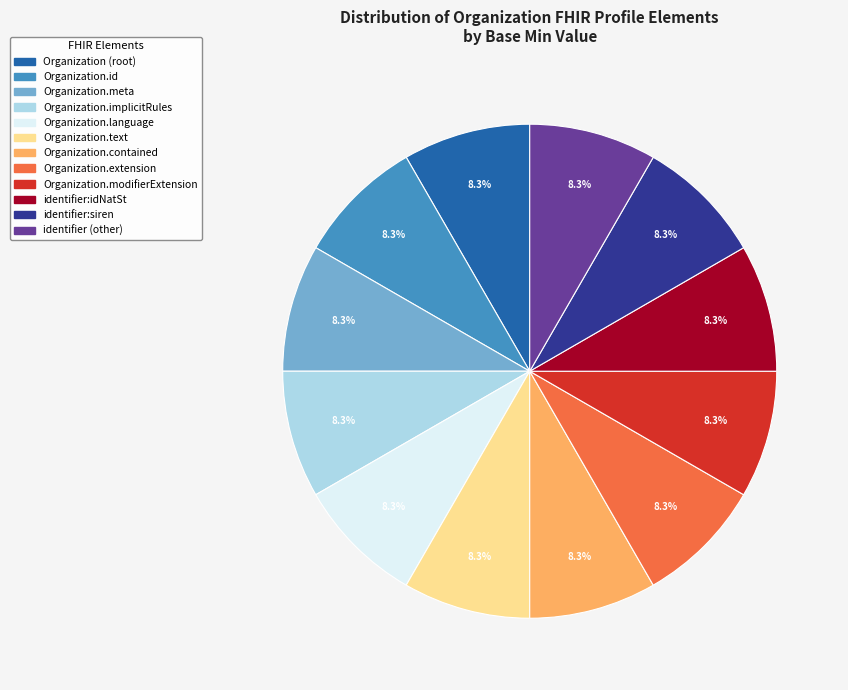

Is there a majority slice in this chart?

No